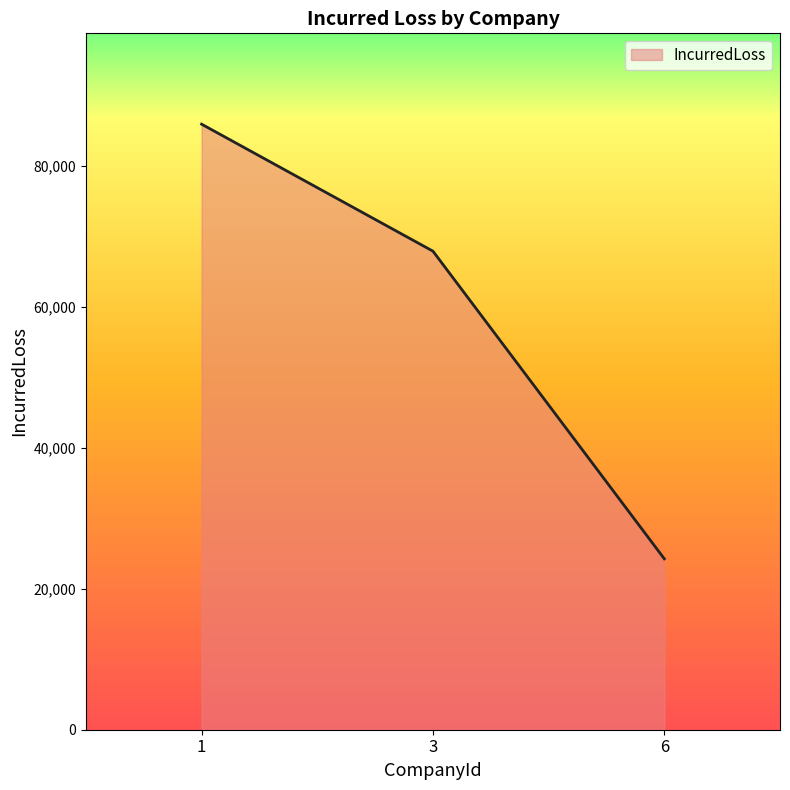

The chart shows a value of 24234.0 at 6. True or false?

True